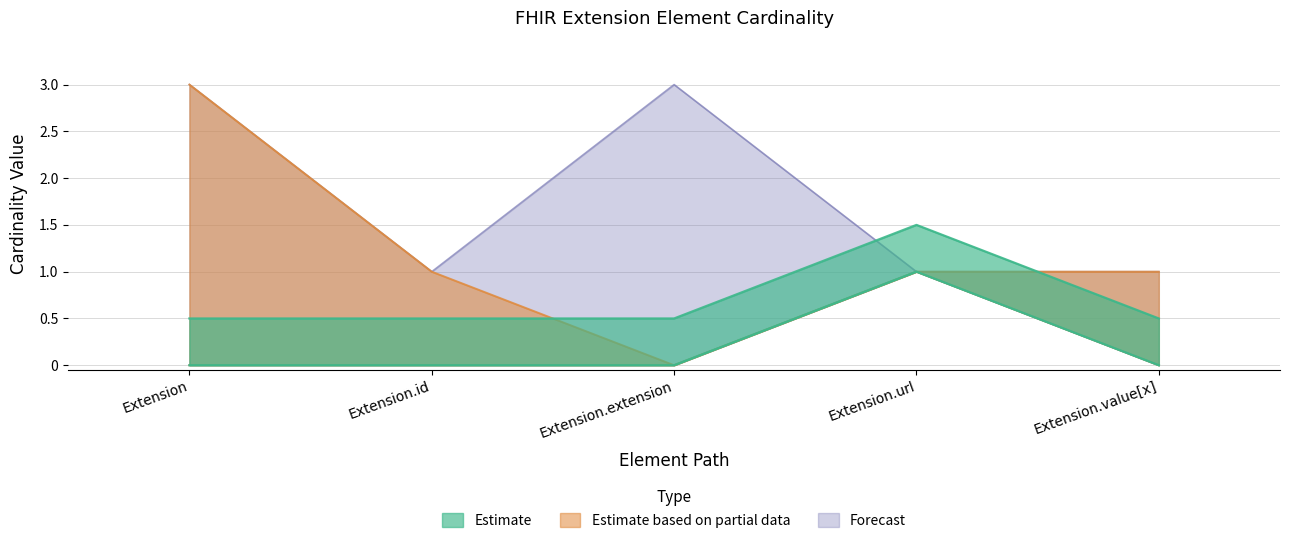

Does the chart have visible grid lines?

Yes